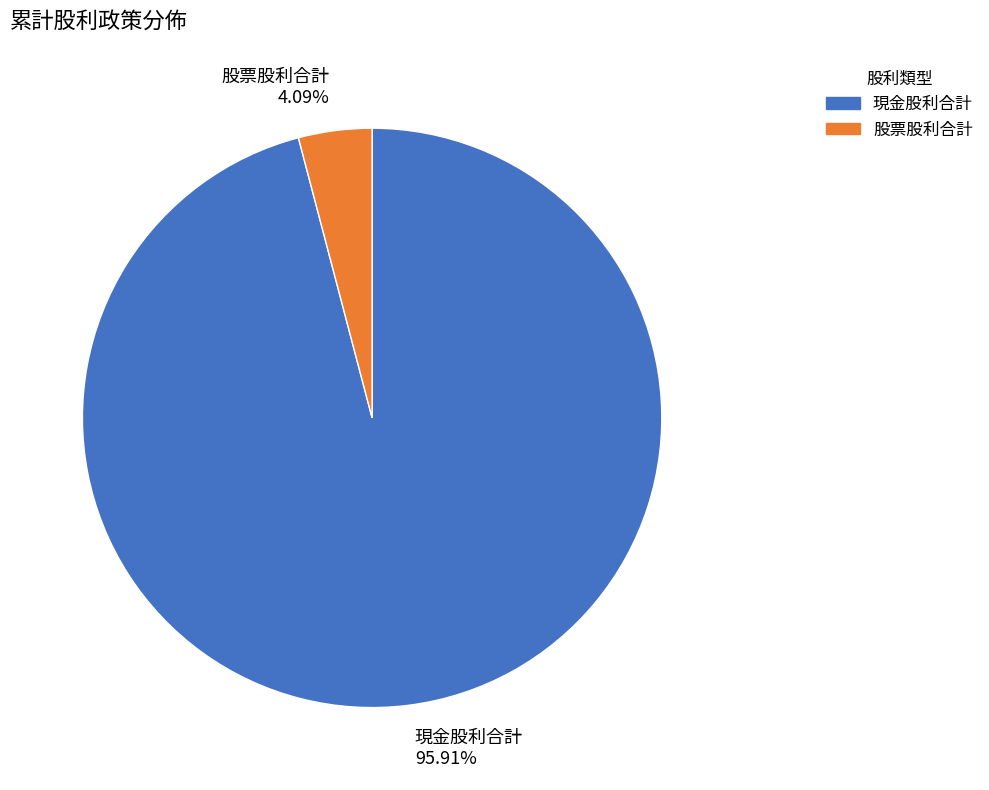

Between 現金股利合計 95.91% and 股票股利合計 4.09%, which is larger?

現金股利合計 95.91%